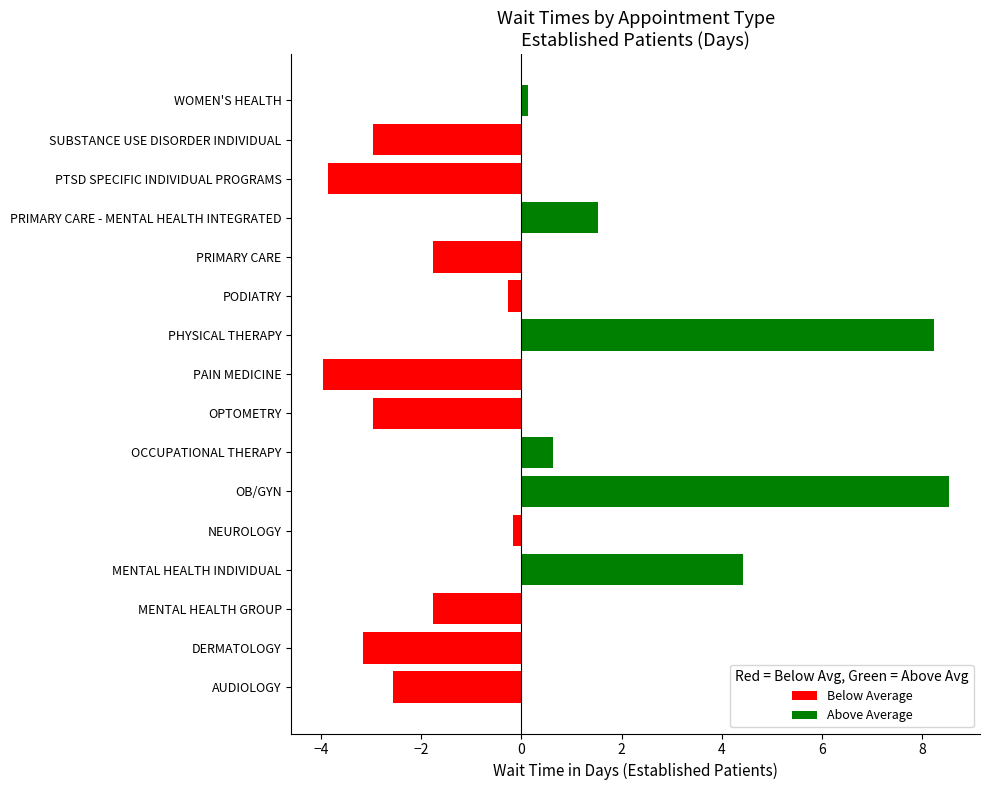

What is the difference between the maximum and minimum values?

12.5